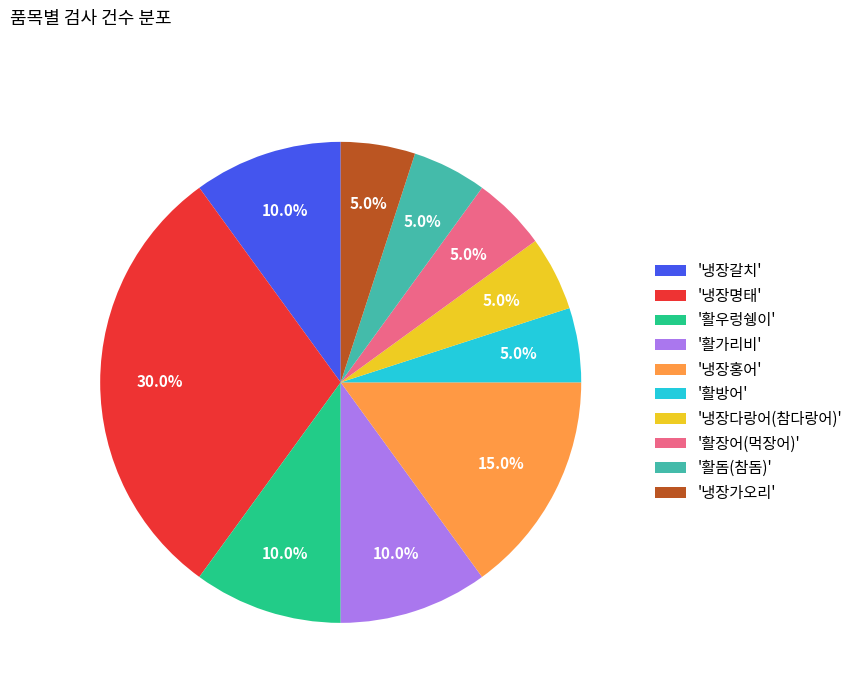

Count the number of slices in the pie.

10